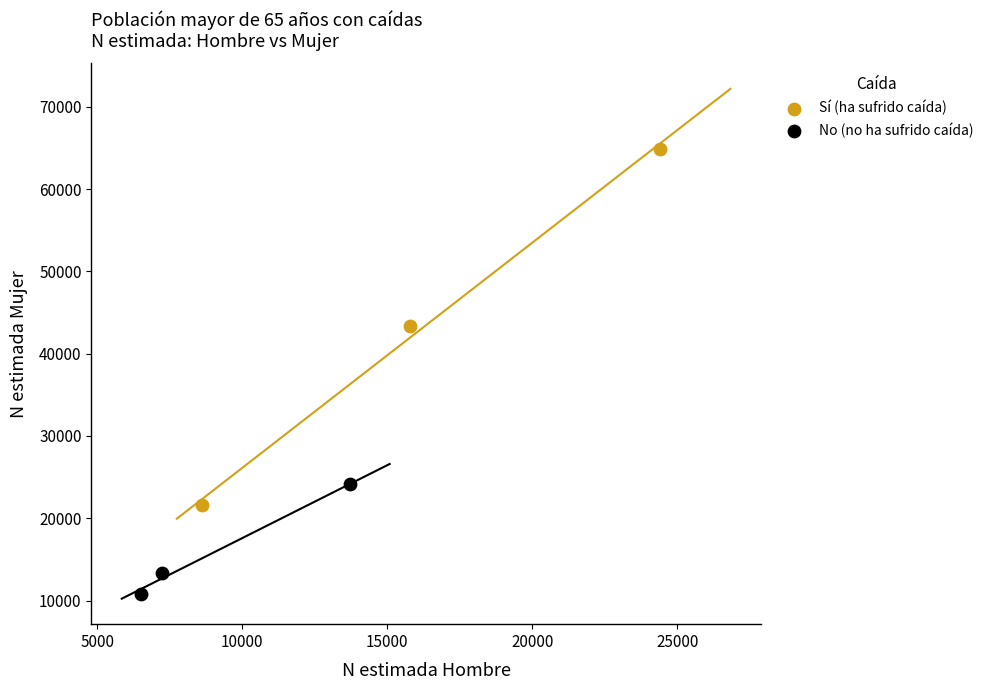

Which series contains the highest Y value?

Sí (ha sufrido caída)